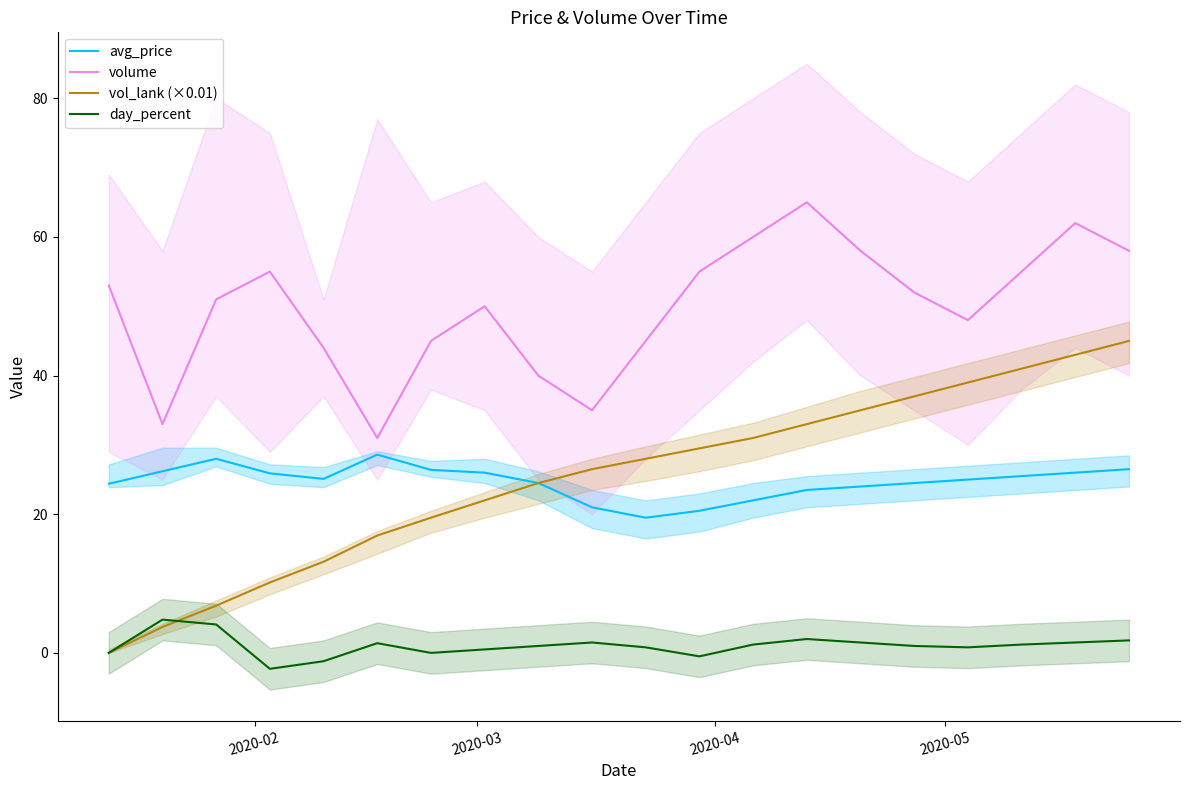

True or false: volume and vol_lank (×0.01) intersect in this chart.

False